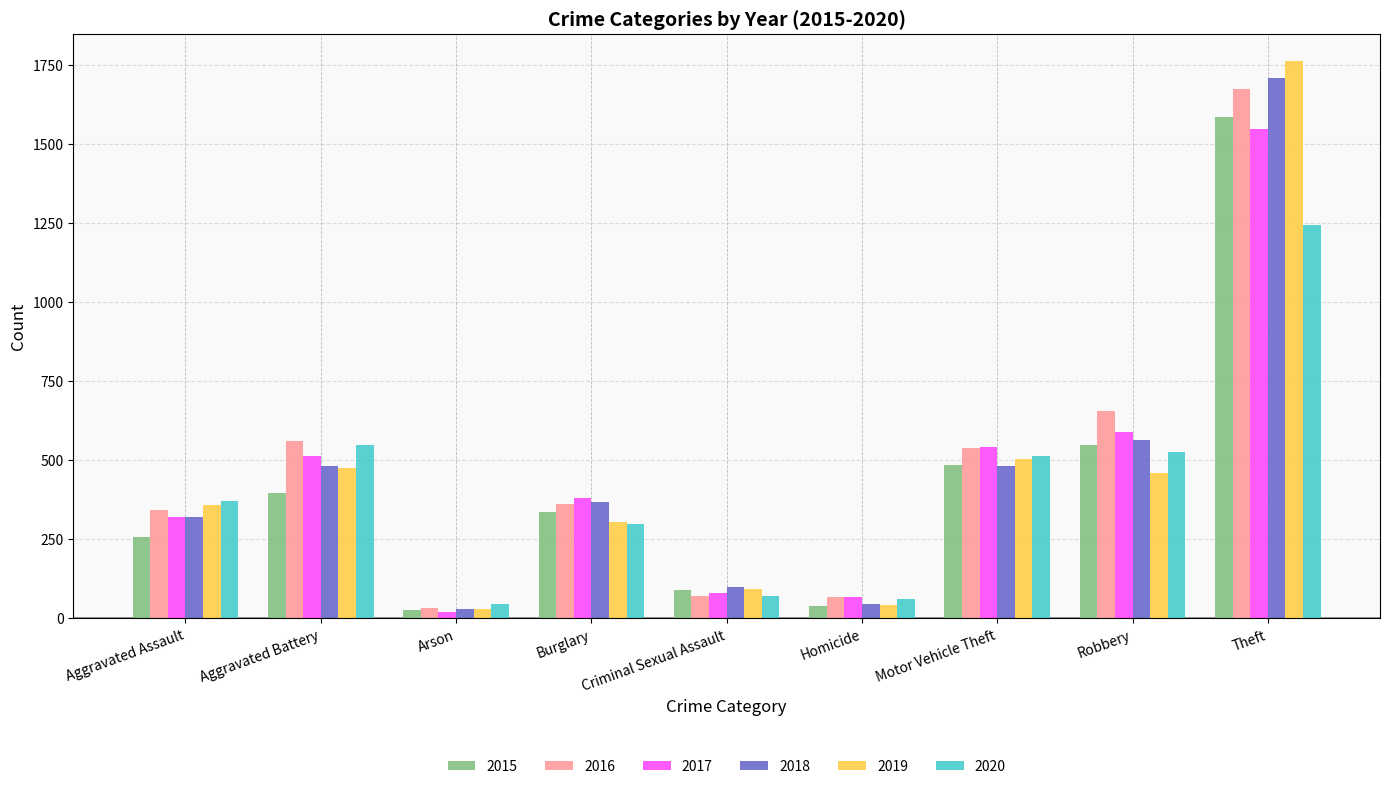

Which label corresponds to the smallest value in the chart?

Arson